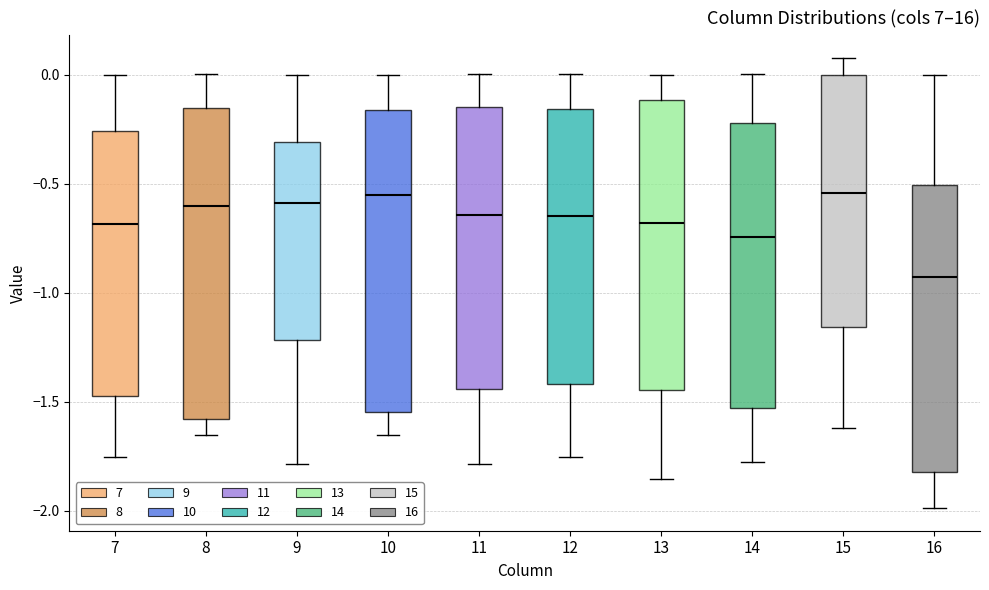

Reading left to right, transcribe this box plot: for each box, give where its median line is, the range the box spans, and where its two whiskers end, as read against the y-axis. The values are not printed on the chart, so give them approximately, as read against the axis.

7: median -0.70, box -1.50 to -0.25, whiskers -1.75 to 0.00
8: median -0.60, box -1.60 to -0.15, whiskers -1.65 to 0.00
9: median -0.60, box -1.20 to -0.30, whiskers -1.80 to 0.00
10: median -0.55, box -1.55 to -0.15, whiskers -1.65 to 0.00
11: median -0.65, box -1.45 to -0.15, whiskers -1.80 to 0.00
12: median -0.65, box -1.40 to -0.15, whiskers -1.75 to 0.00
13: median -0.70, box -1.45 to -0.10, whiskers -1.85 to 0.00
14: median -0.75, box -1.55 to -0.20, whiskers -1.80 to 0.00
15: median -0.55, box -1.15 to 0.00, whiskers -1.60 to 0.10
16: median -0.95, box -1.80 to -0.50, whiskers -2.00 to 0.00